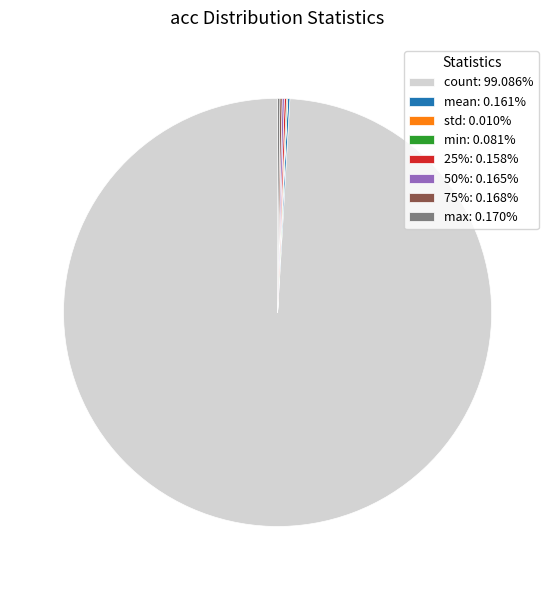

Is there any slice that represents more than half of the pie?

Yes